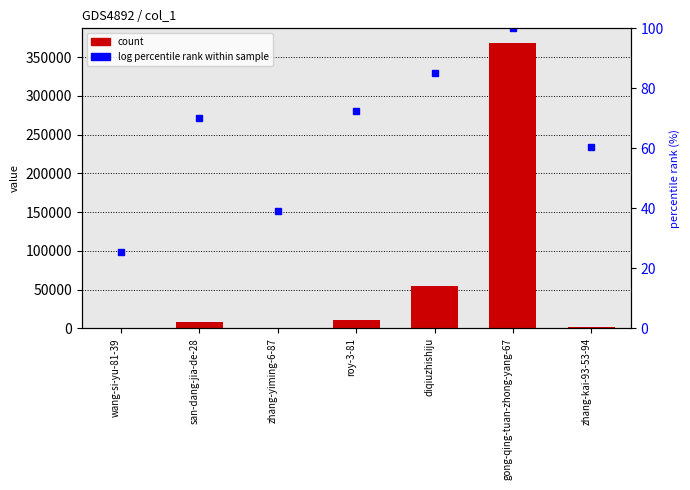

At which label does log percentile rank first exceed 70?

san-dang-jia-de-28